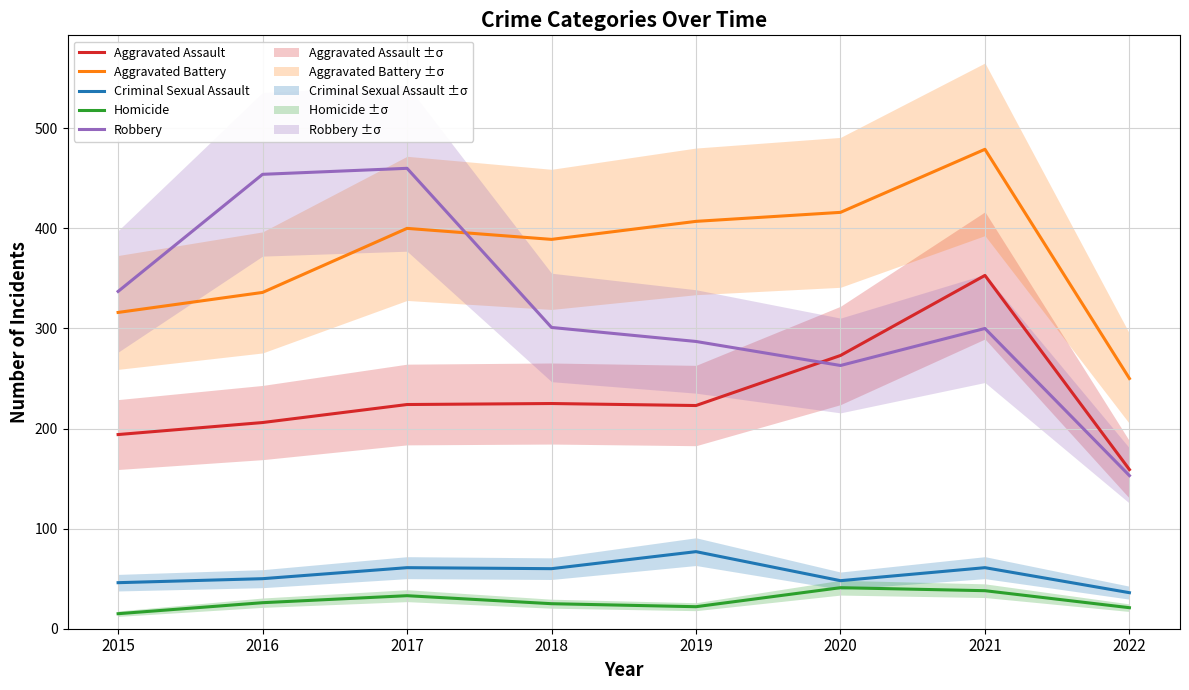

At which label is Homicide closest to 28?

2016